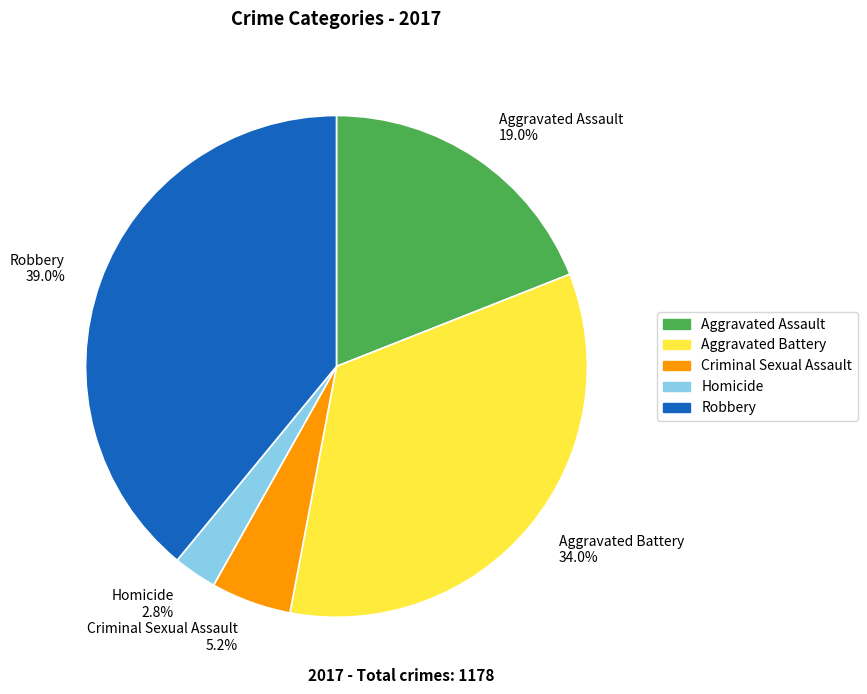

Which category has the smallest portion of the pie?

Homicide